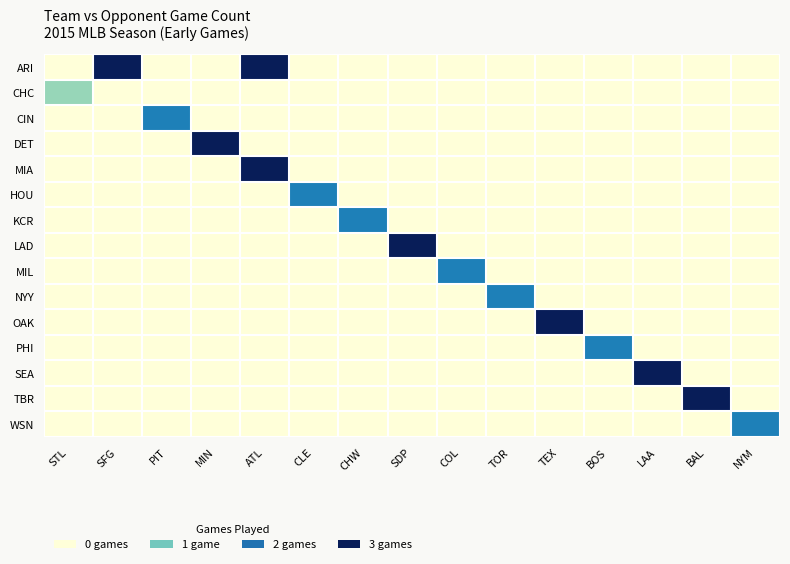

What is the difference between the highest and lowest values at TEX?

3